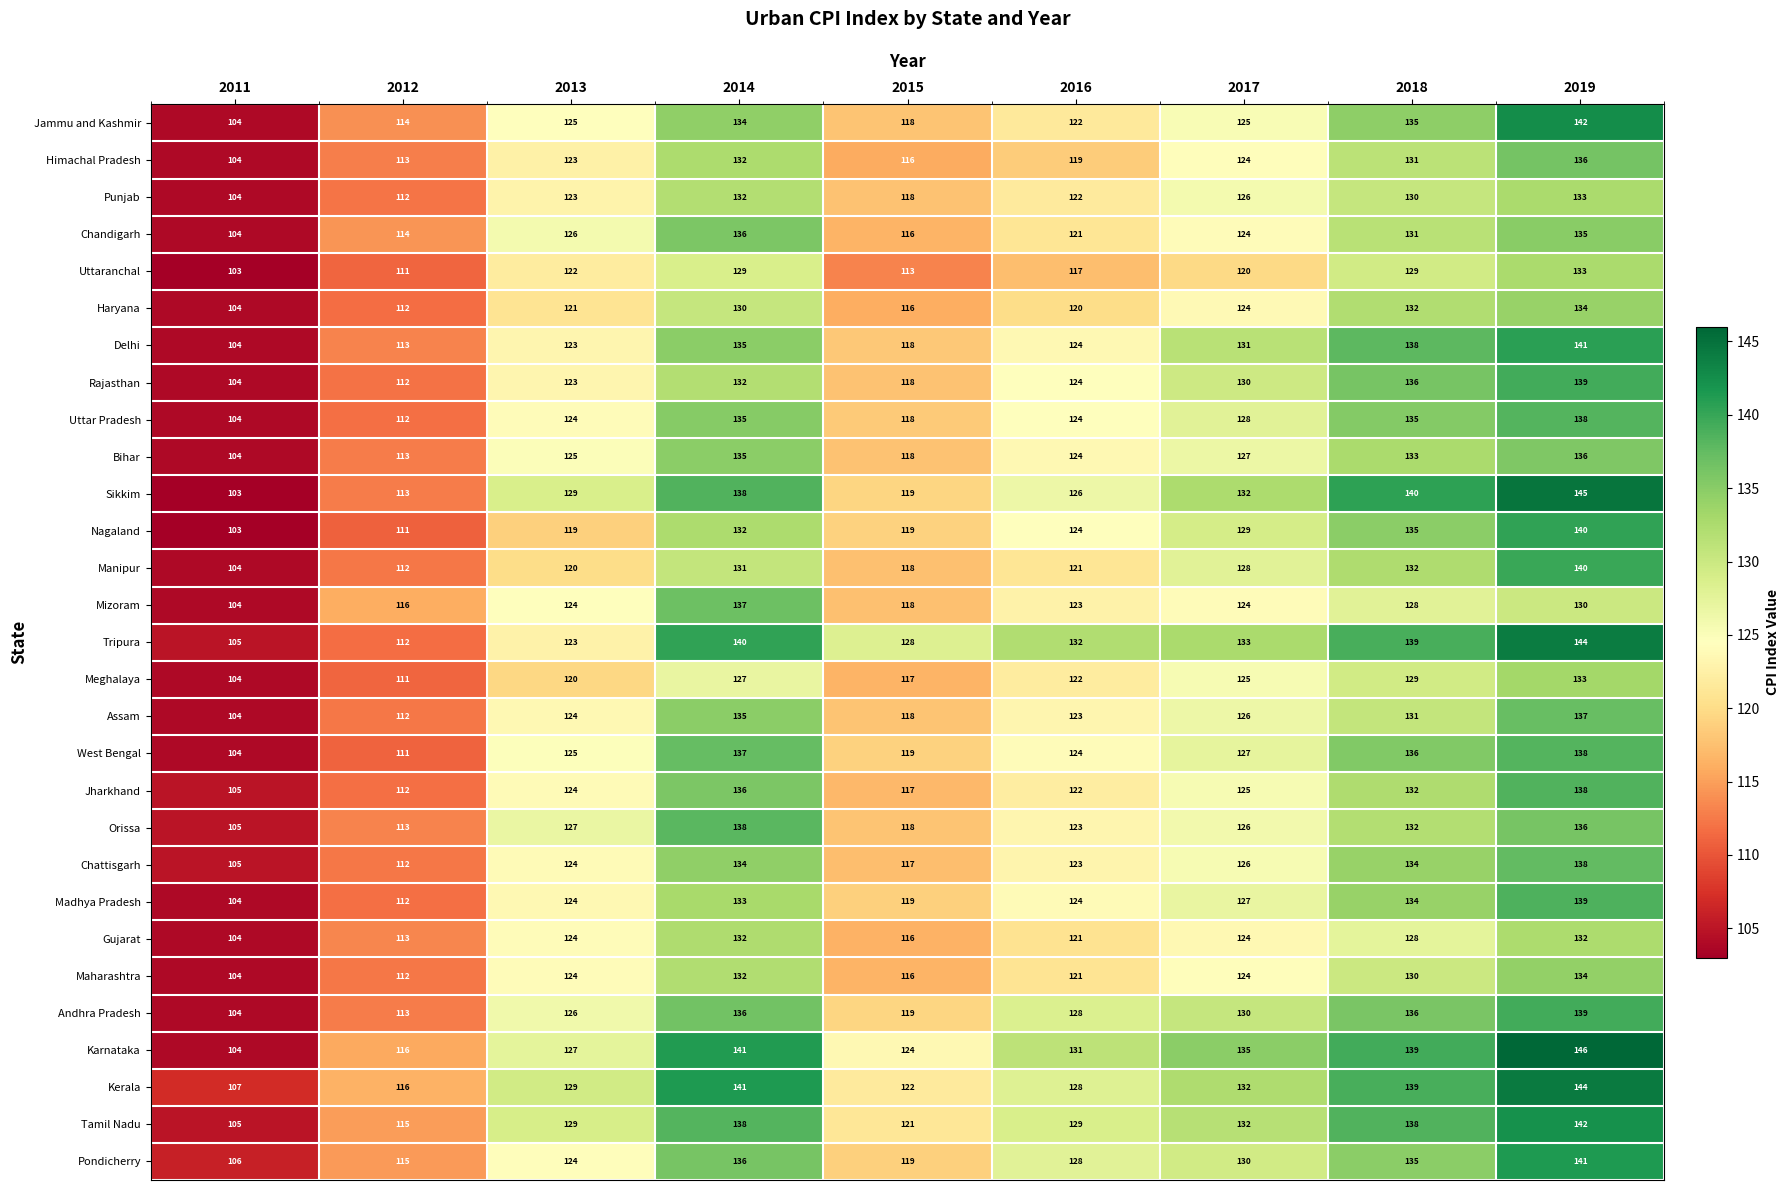

What is the minimum value shown in the chart?

103